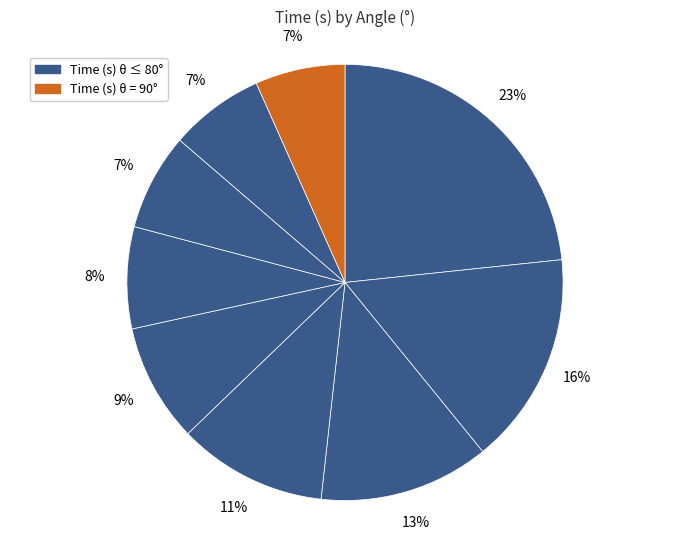

Is there any slice that represents more than half of the pie?

No